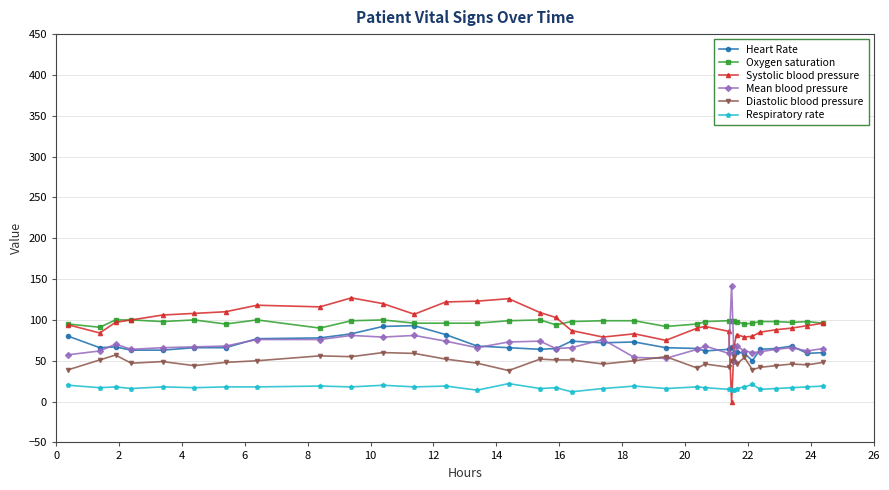

Which series has the largest range (max minus min)?

Systolic blood pressure